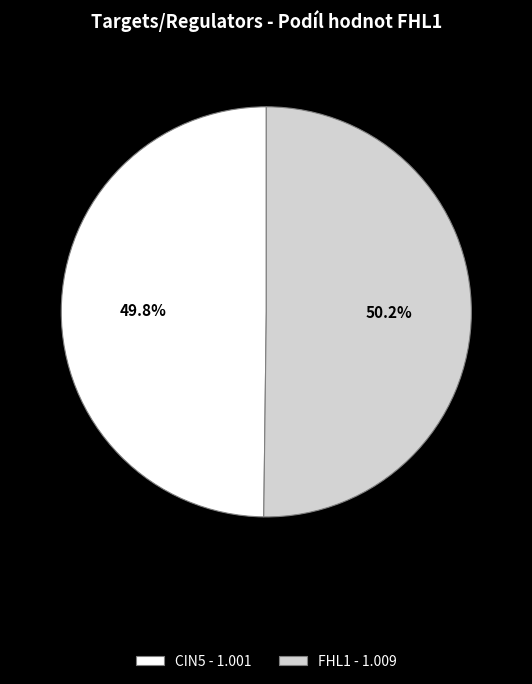

Approximately how many times larger is the value at FHL1 - 1.009 compared to CIN5 - 1.001?

1.0